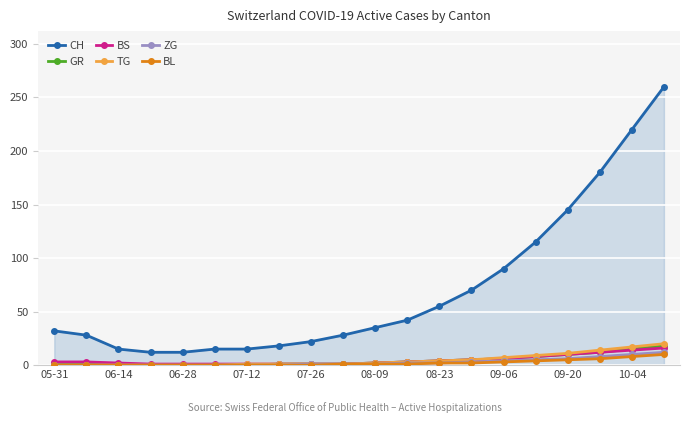

Which series has the largest total across all categories?

CH